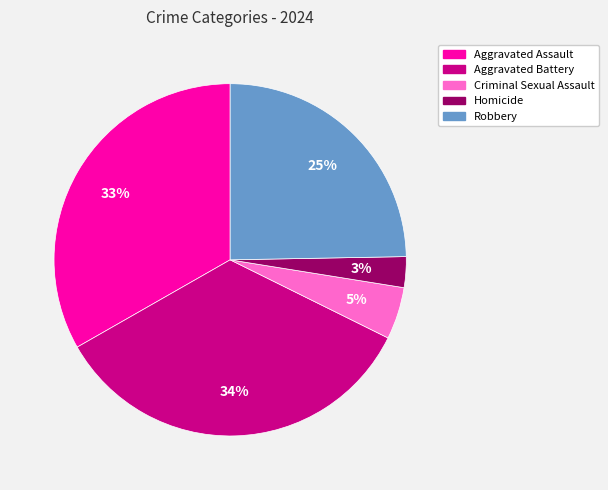

How many segments does this pie chart have?

5